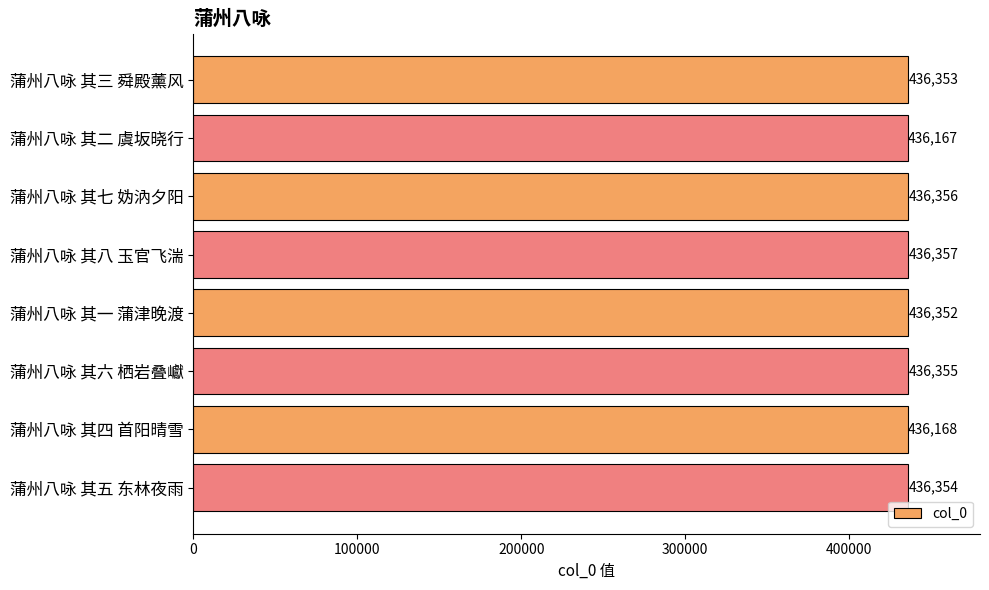

What is the sum of all values?

3490462